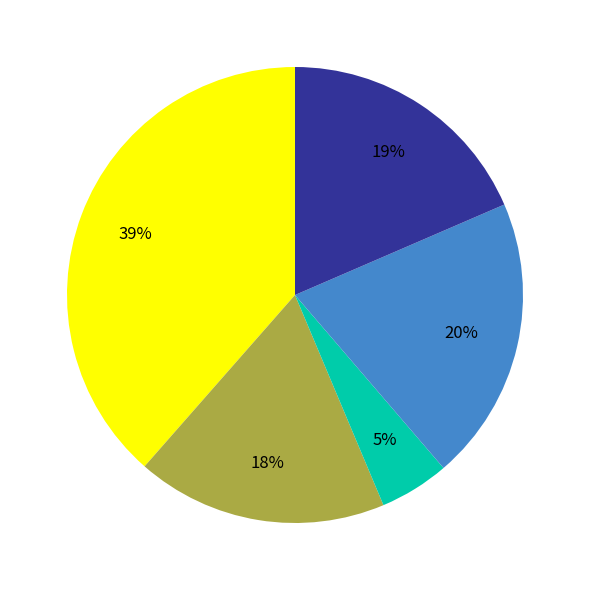

To the nearest percent, what is the difference between the largest and smallest slice percentages?

34%